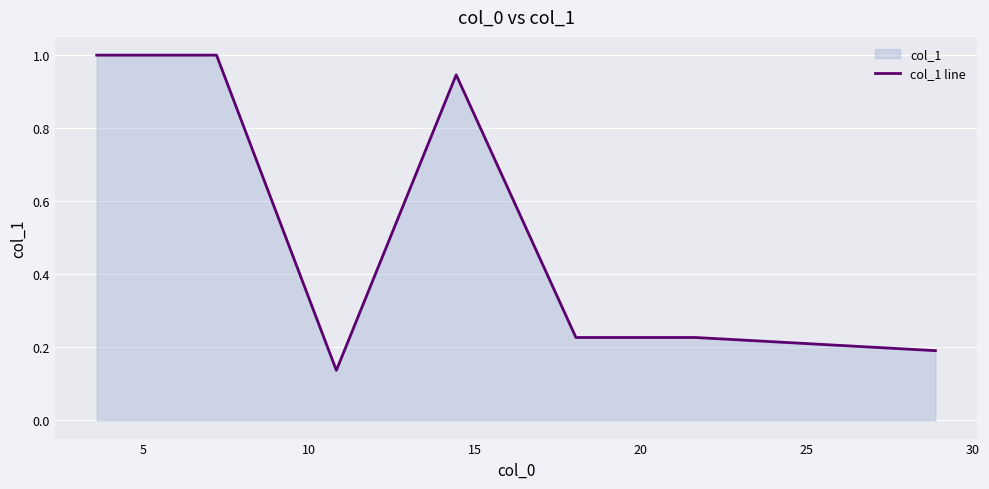

How many lines are shown in the chart?

1